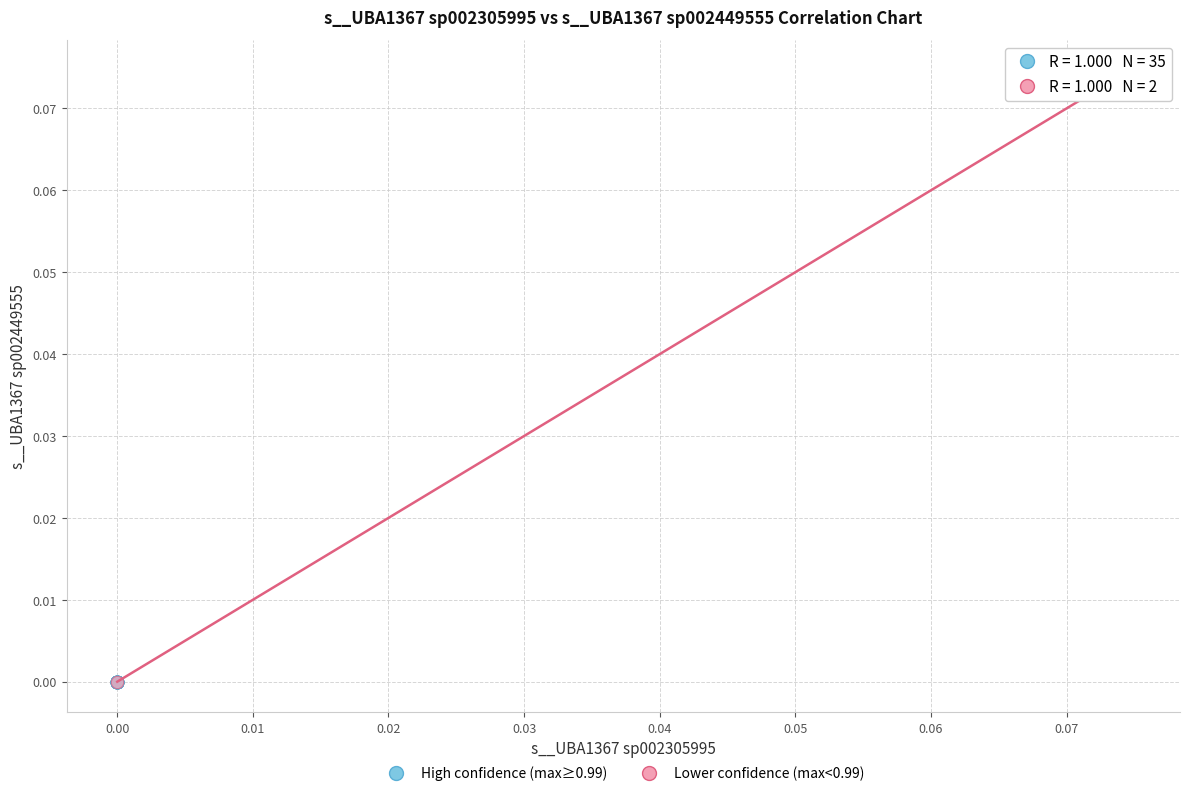

What are all the series names shown in the legend?

High confidence (max≥0.99), Lower confidence (max<0.99)